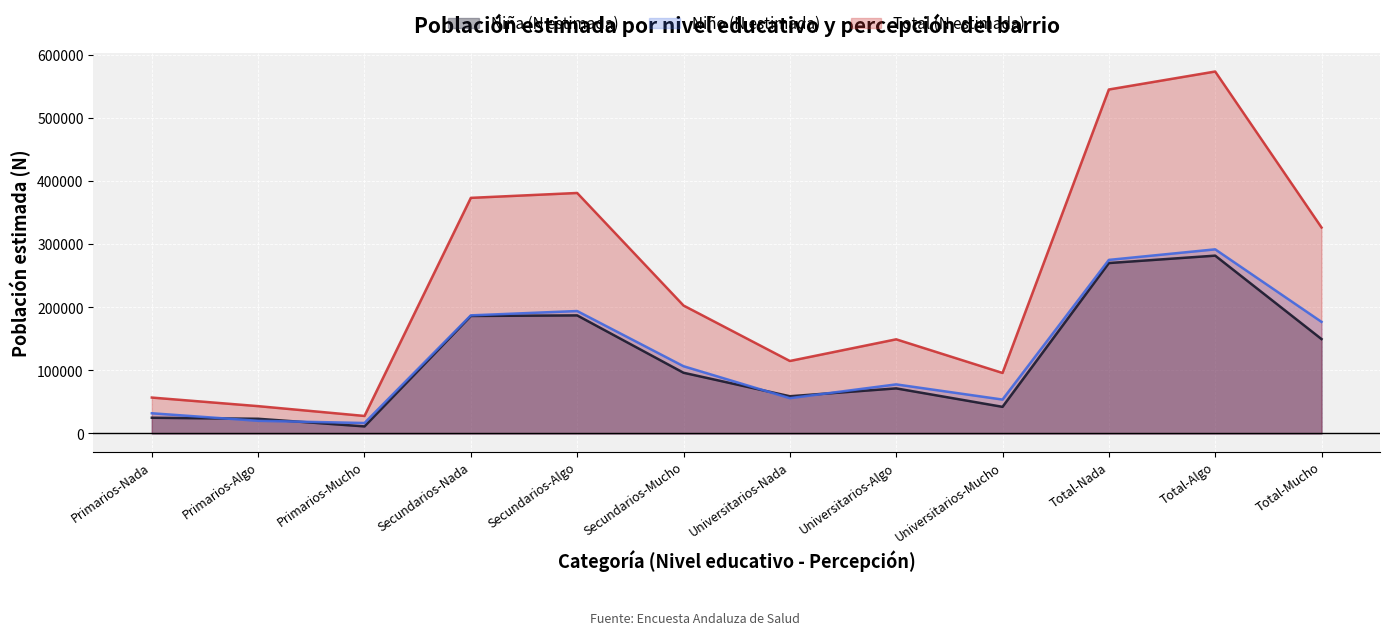

The Total (N estimada) series shows 64651 at Universitarios-Mucho. True or false?

False